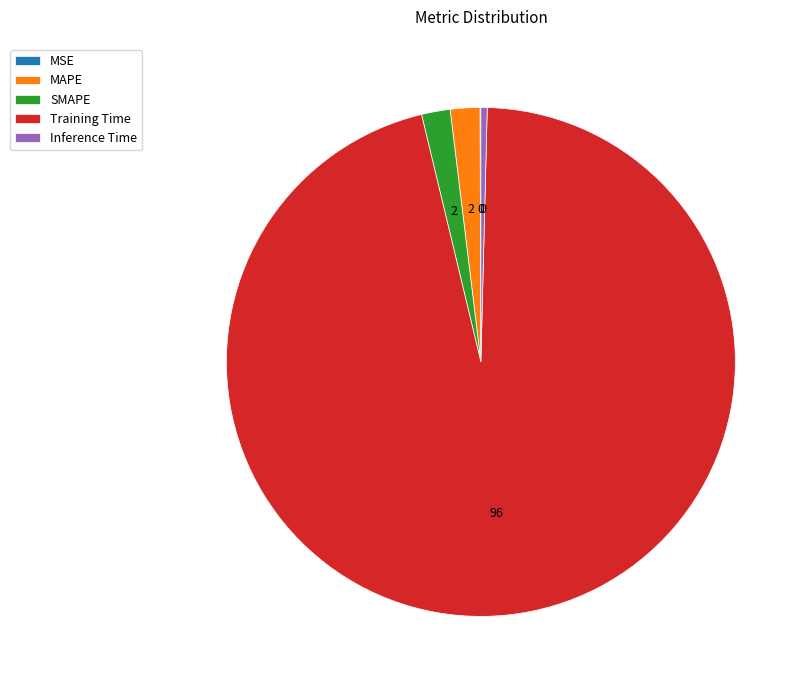

Is there a majority slice in this chart?

Yes